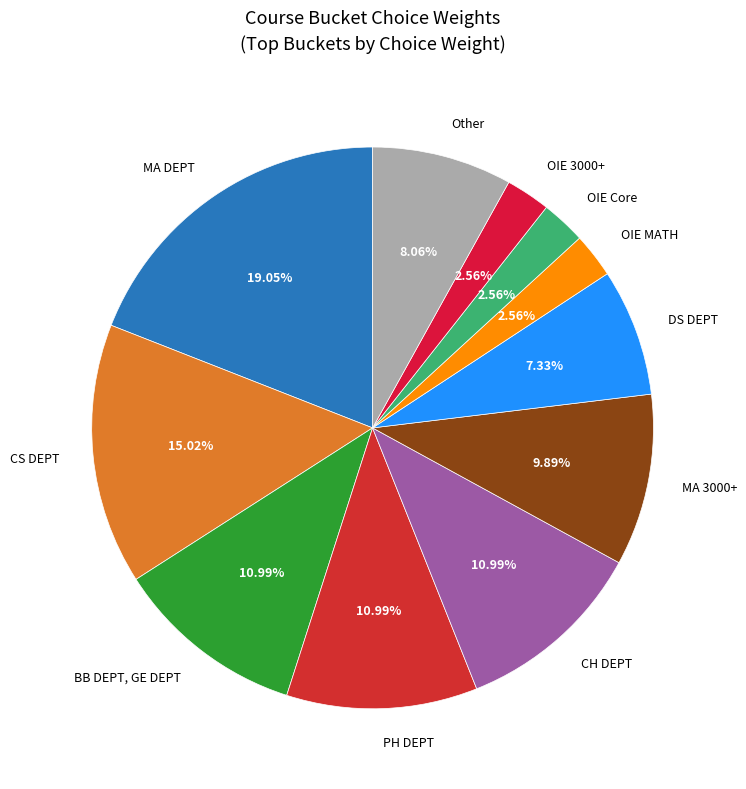

Which category has the biggest portion of the pie?

MA DEPT